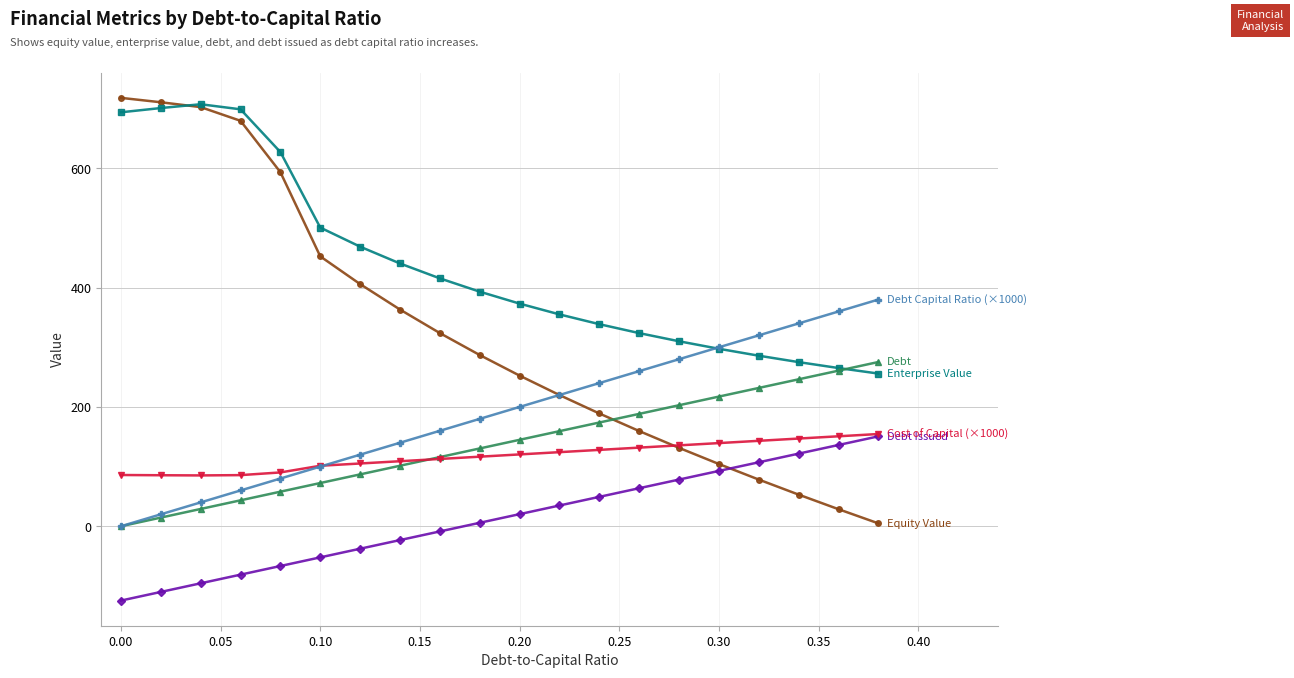

What is the smallest value displayed?

-124.6